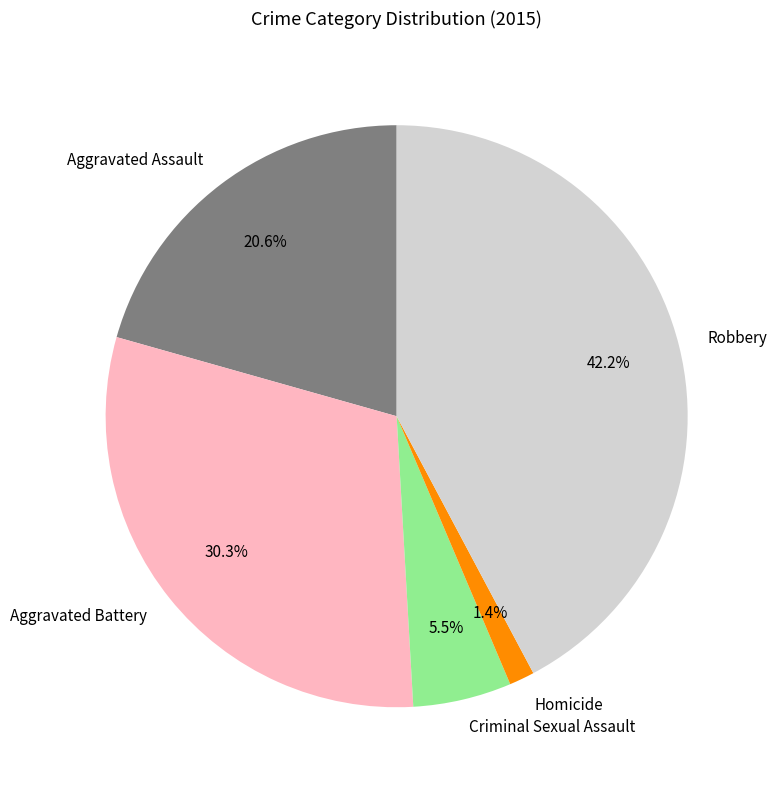

True or false: Aggravated Battery accounts for 41% of the total.

False